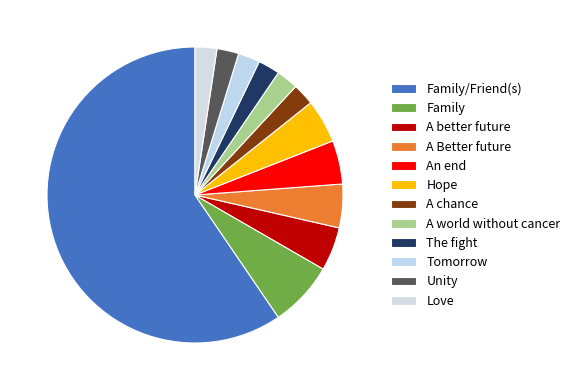

What is the ratio of the value at A Better future to the value at A chance?

2.0